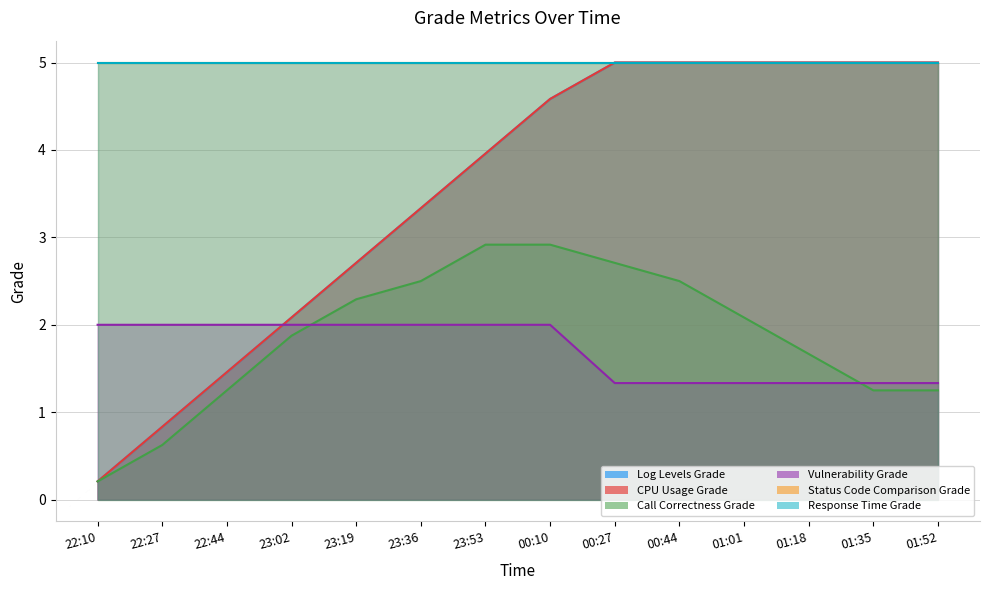

Rank the categories by Call Correctness Grade value from highest to lowest.

23:53, 00:10, 00:27, 23:36, 00:44, 23:19, 01:01, 23:02, 01:18, 22:44, 01:35, 01:52, 22:27, 22:10